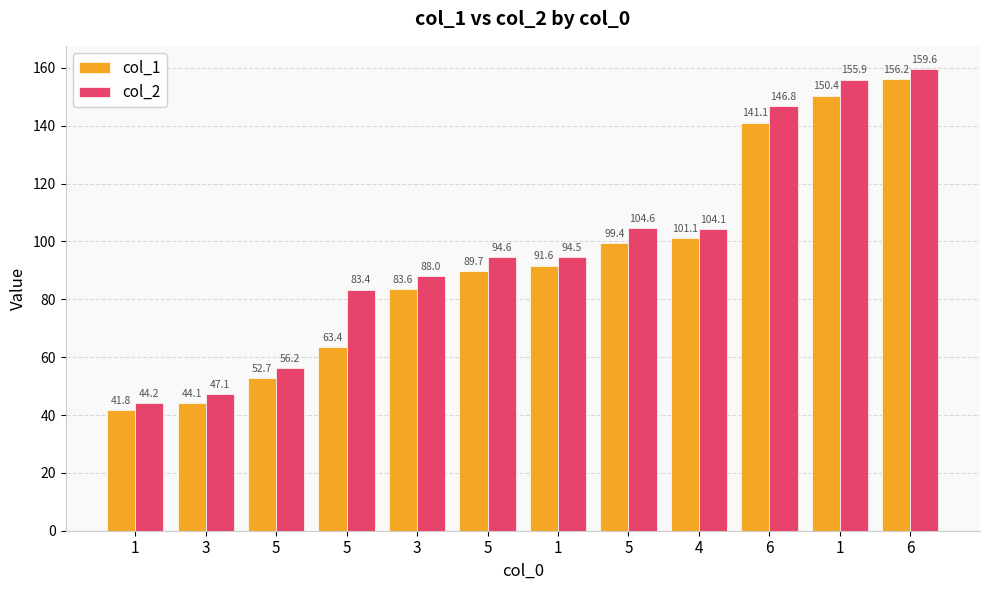

Reading right to left, extract all data points from this chart.

col_1: 156.2	150.4	141.1	101.1	99.4	91.6	89.7	83.6	63.4	52.7	44.1	41.8
col_2: 159.6	155.9	146.8	104.1	104.6	94.5	94.6	88.0	83.4	56.2	47.1	44.2